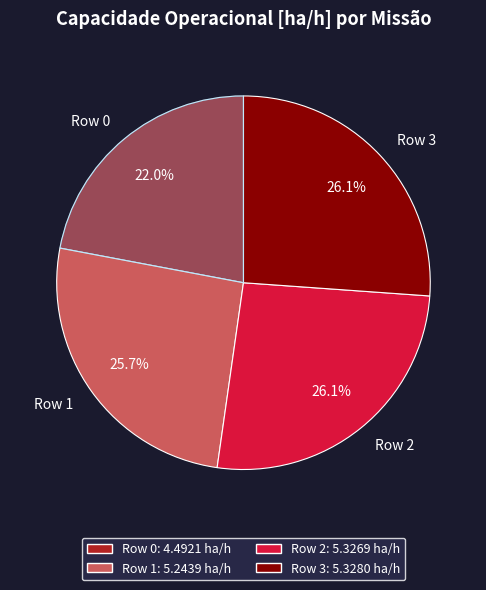

To the nearest percent, what percentage of the pie is Row 1?

26%